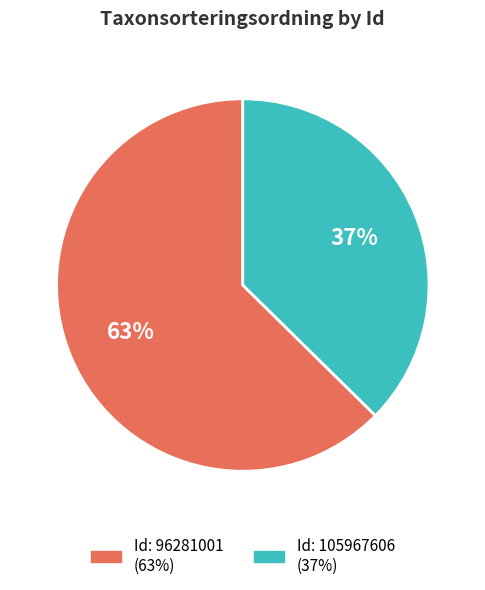

Is there any slice that represents more than half of the pie?

Yes